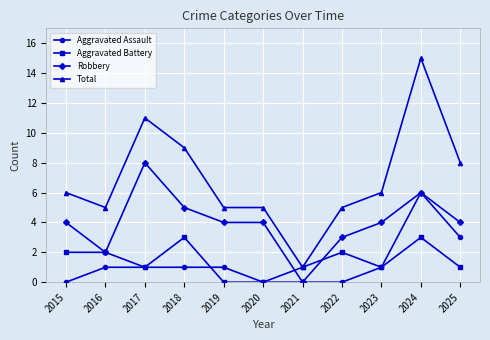

What are all the series names shown in the legend?

Aggravated Assault, Aggravated Battery, Robbery, Total